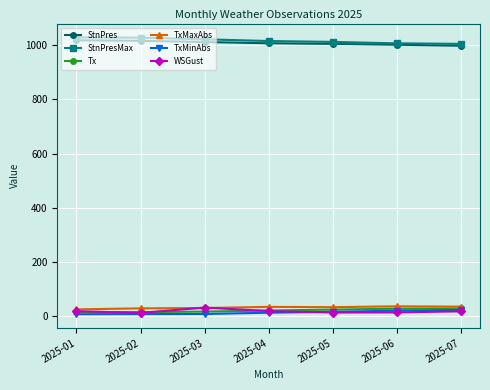

What is the maximum value for TxMinAbs?

23.9